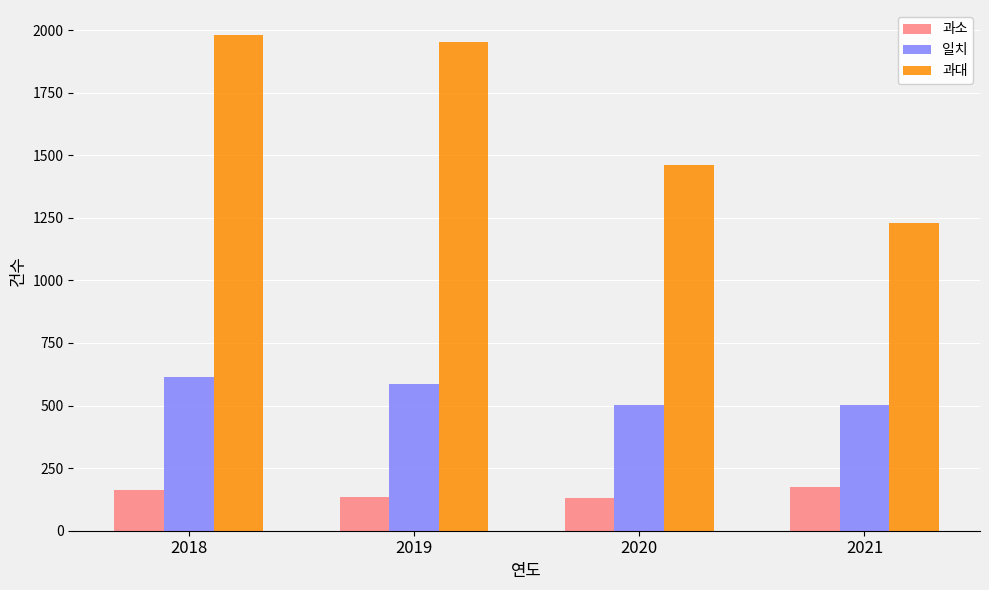

List the series in order of their peak value, highest first.

과대, 일치, 과소